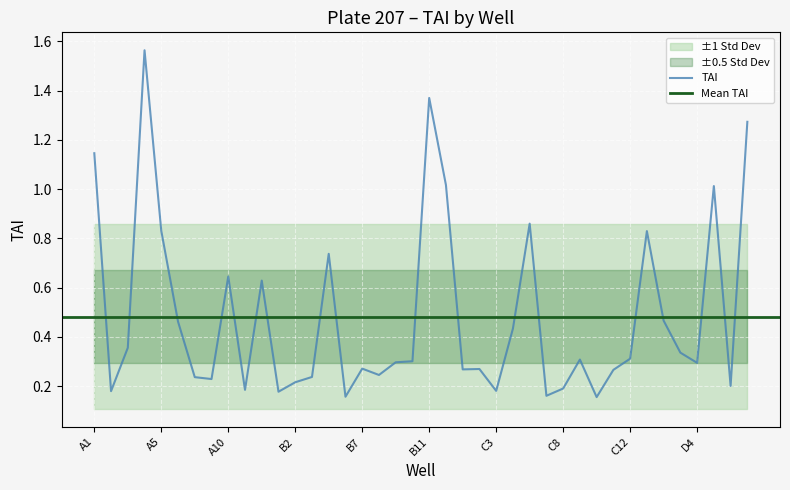

What is the label of the 21st point from the left?

B11